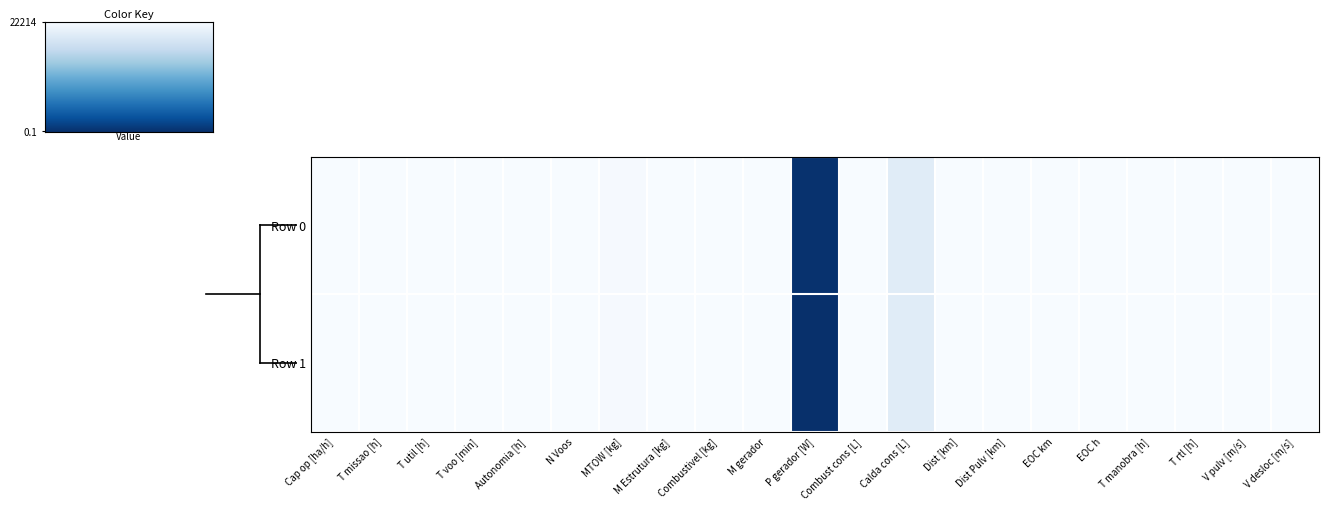

Reading left to right, extract all data points from this chart.

Row 0: Cap op [ha/h]=14.2	T missao [h]=7.0	T util [h]=3.5	T voo [min]=7.1	Autonomia [h]=0.1	N Voos=30.0	MTOW [kg]=176.7	M Estrutura [kg]=52.4	Combustivel [kg]=1.0	M gerador=33.3	P gerador [W]=22031.2	Combust cons [L]=34.5	Calda cons [L]=2540.5	Dist [km]=58.0	Dist Pulv [km]=30.4	EOC km=0.5	EOC h=0.7	T manobra [h]=0.2	T rtl [h]=0.9	V pulv [m/s]=4.0	V desloc [m/s]=10.0
Row 1: Cap op [ha/h]=14.2	T missao [h]=7.0	T util [h]=3.6	T voo [min]=7.1	Autonomia [h]=0.2	N Voos=30.0	MTOW [kg]=178.2	M Estrutura [kg]=52.4	Combustivel [kg]=2.0	M gerador=33.8	P gerador [W]=22213.9	Combust cons [L]=34.8	Calda cons [L]=2540.1	Dist [km]=58.1	Dist Pulv [km]=30.4	EOC km=0.5	EOC h=0.7	T manobra [h]=0.2	T rtl [h]=0.9	V pulv [m/s]=4.0	V desloc [m/s]=10.0